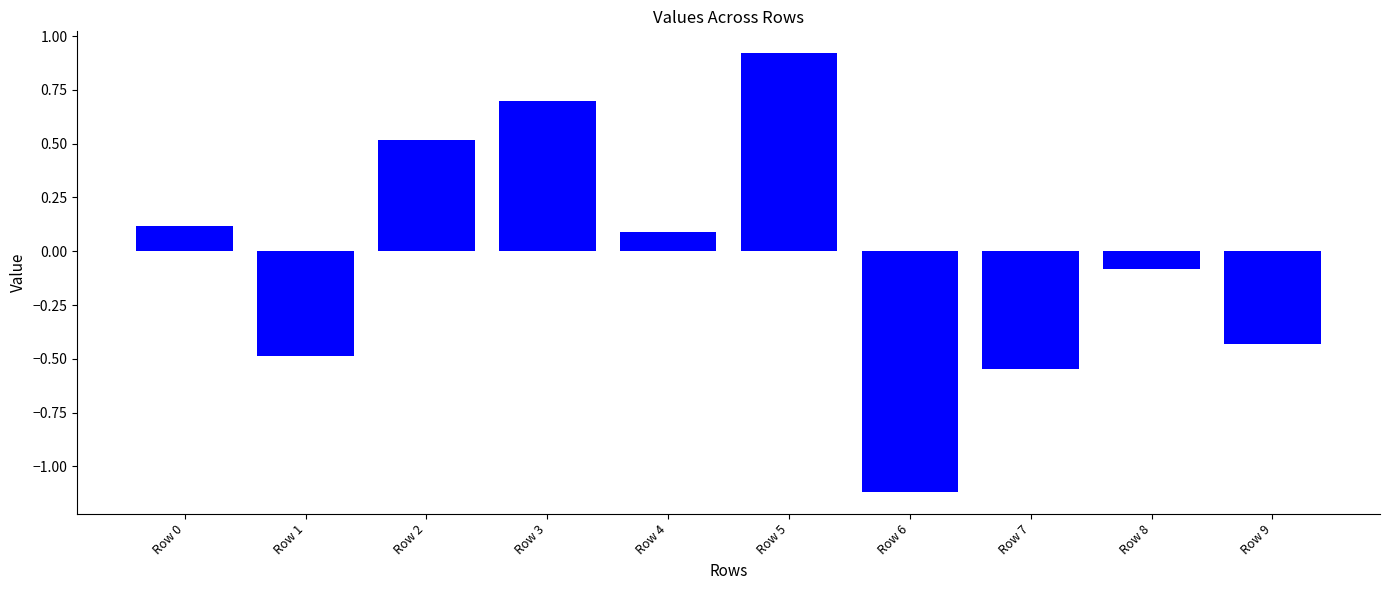

What is the minimum value shown in the chart?

-1.1